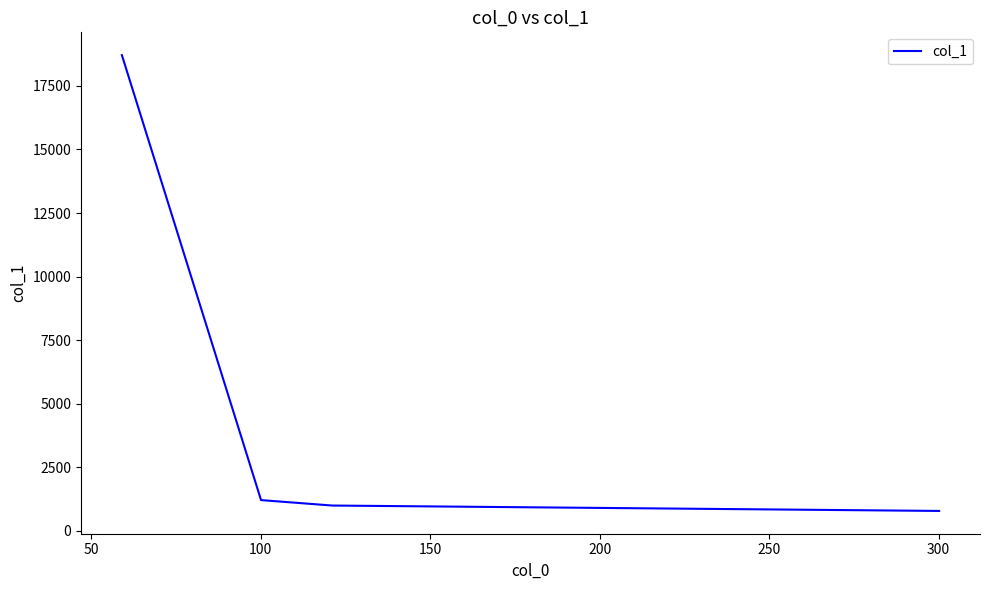

What is the average value?

5426.7